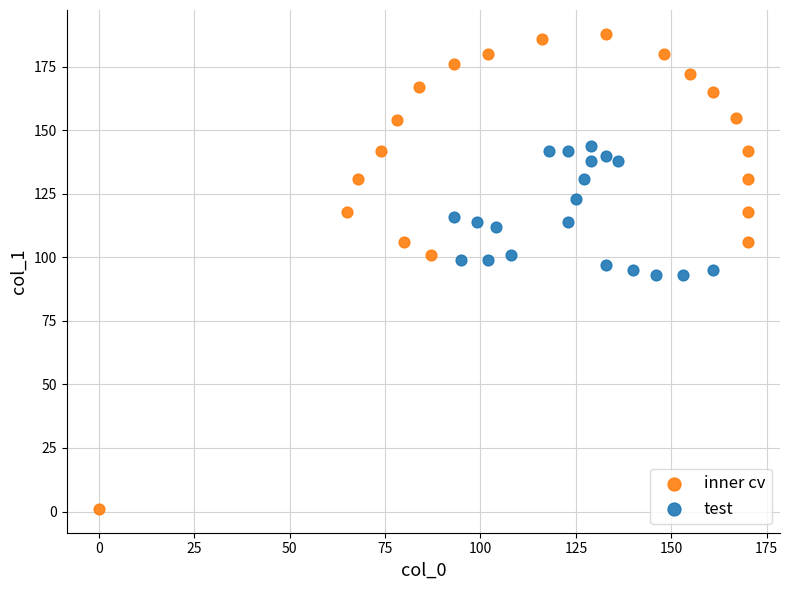

Which series reaches the maximum Y coordinate?

inner cv